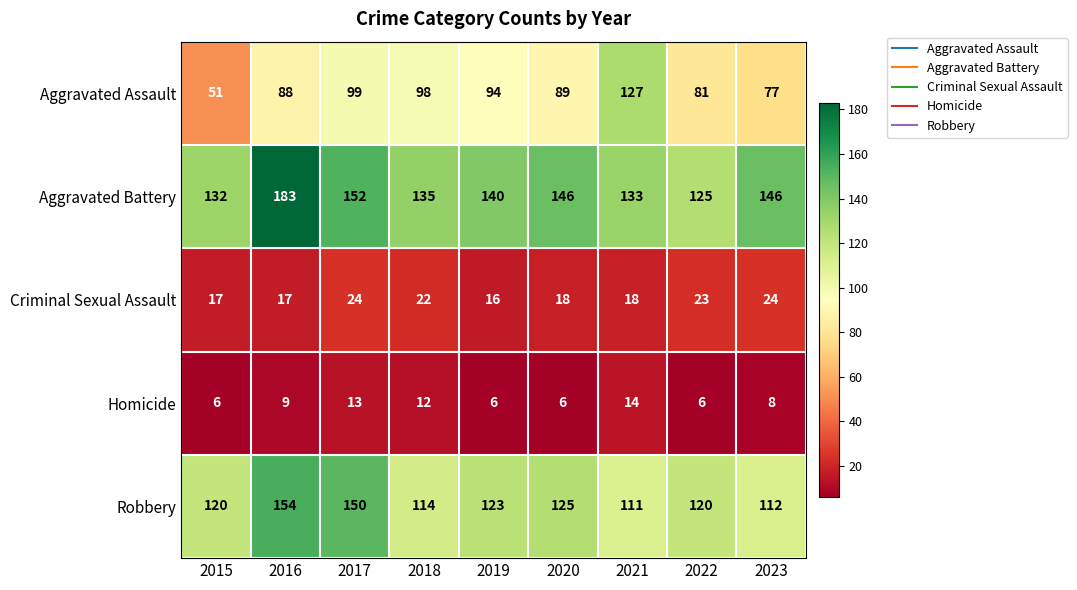

Which category has the highest value across all series?

2016